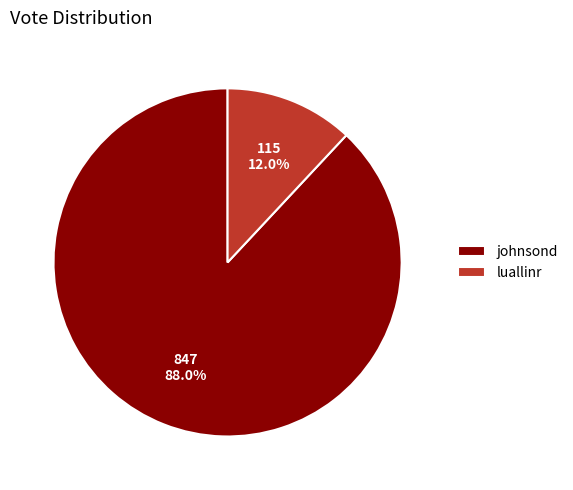

Is luallinr the majority of the pie?

No